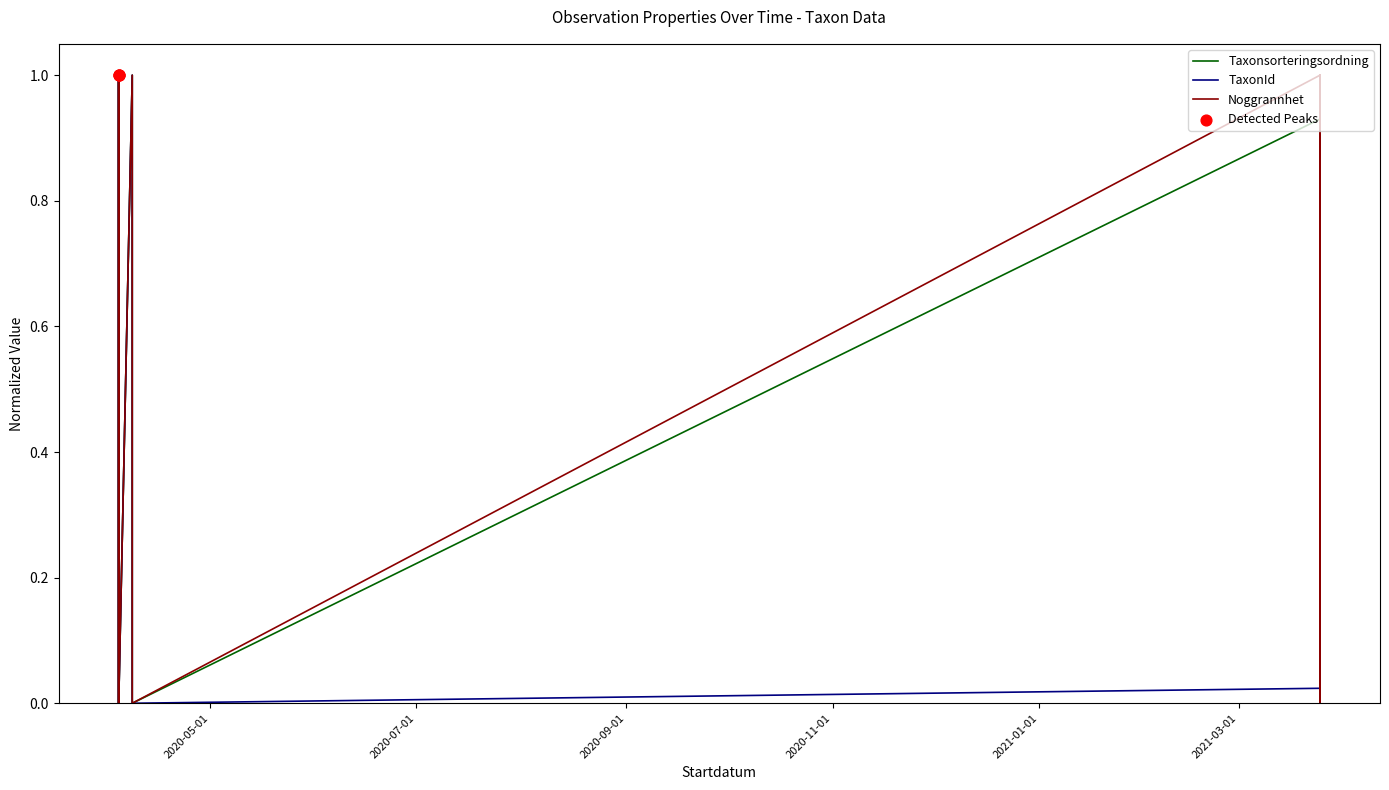

What are all the series names shown in the legend?

Taxonsorteringsordning, TaxonId, Noggrannhet